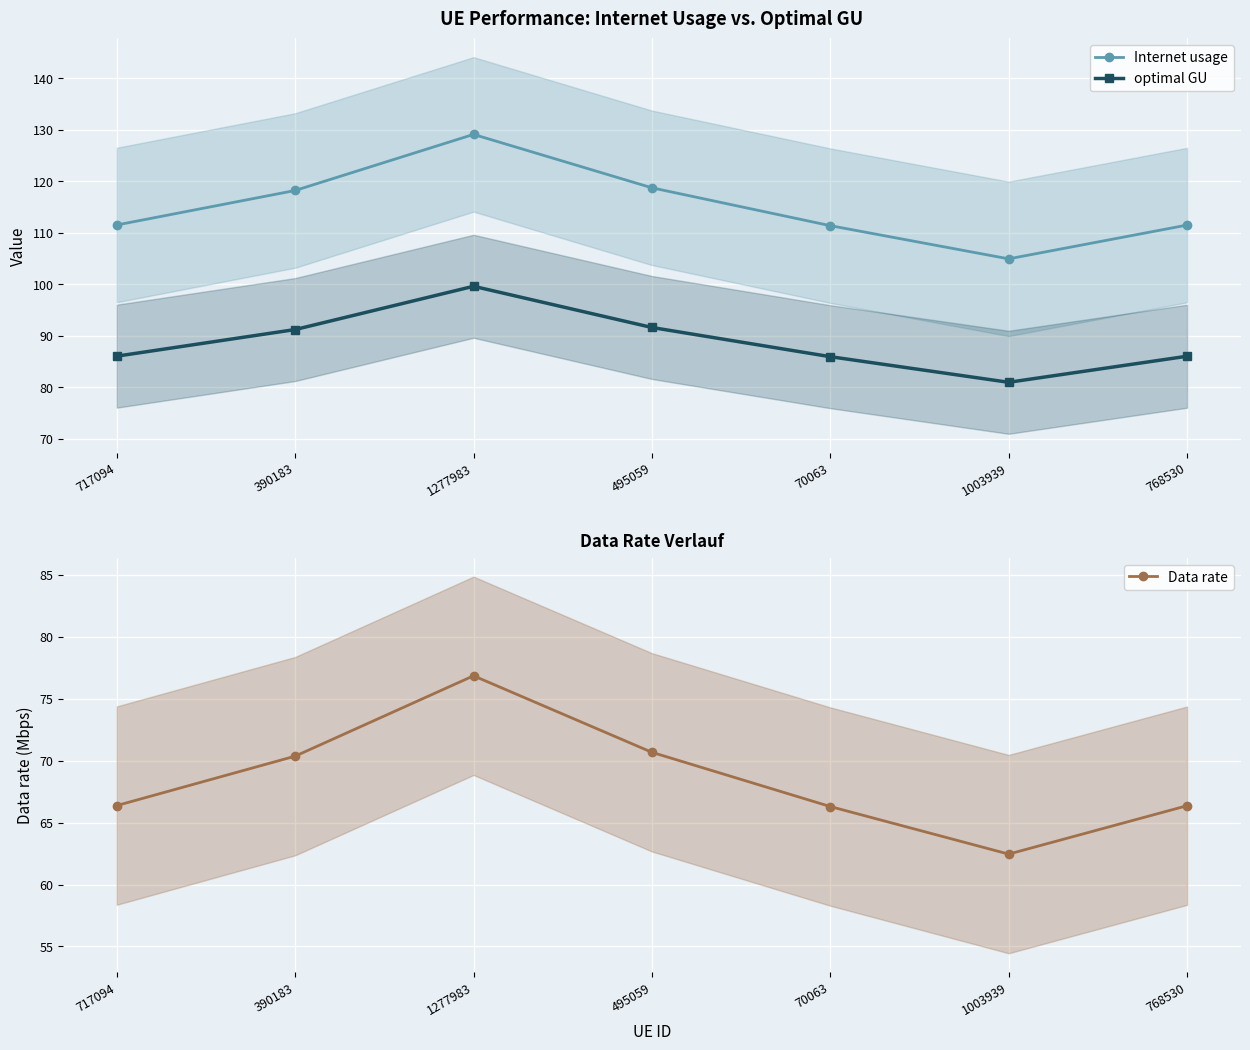

What is the difference between the highest and lowest values at 717094?

45.1